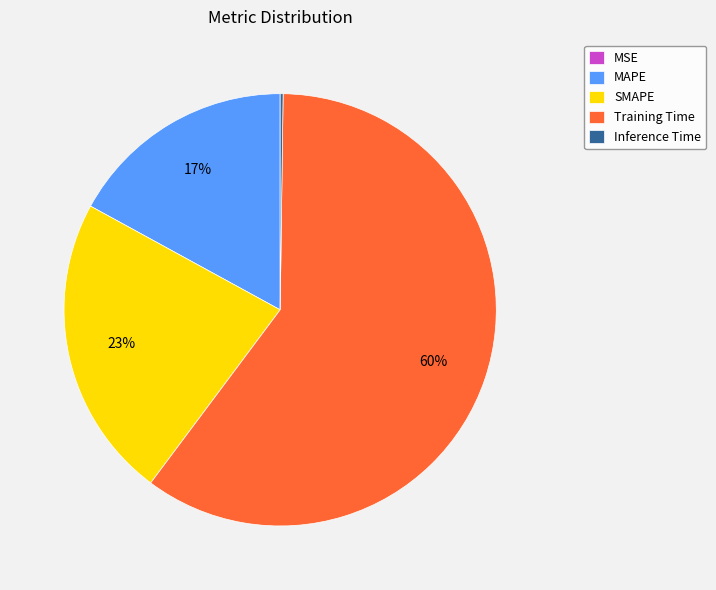

Which slice is the largest?

Training Time